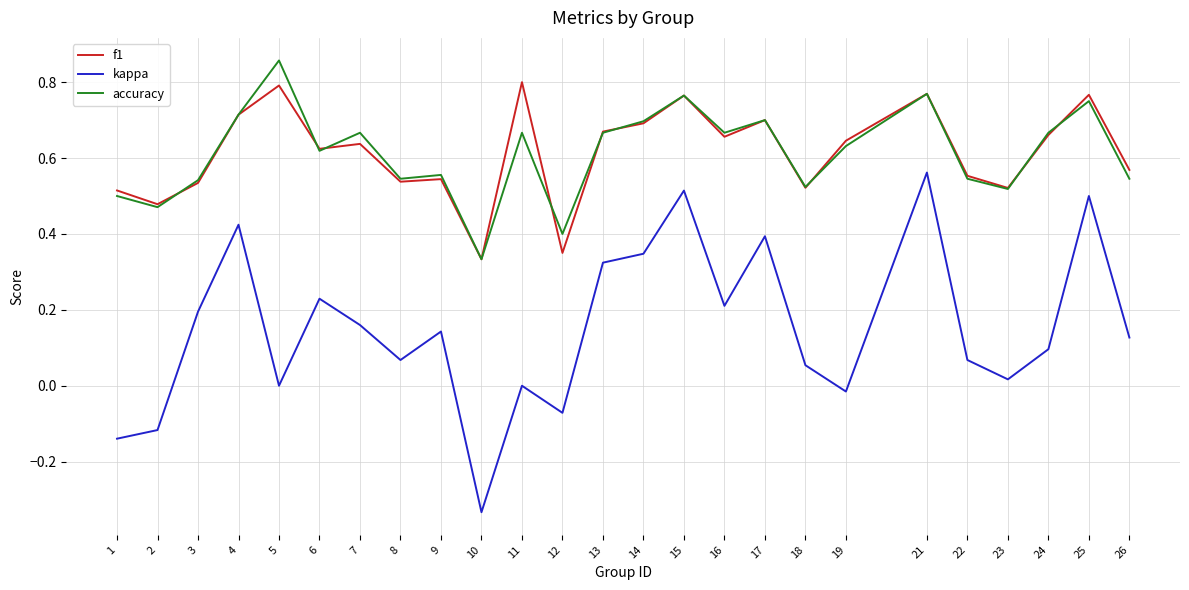

How many f1 values are between 0 and 1?

25